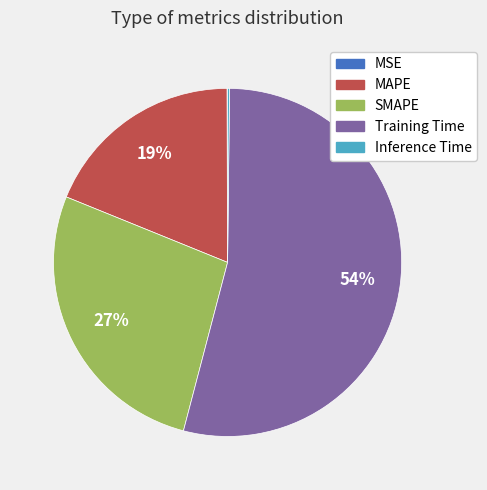

To the nearest percent, what is the difference between the largest and smallest slice percentages?

54%